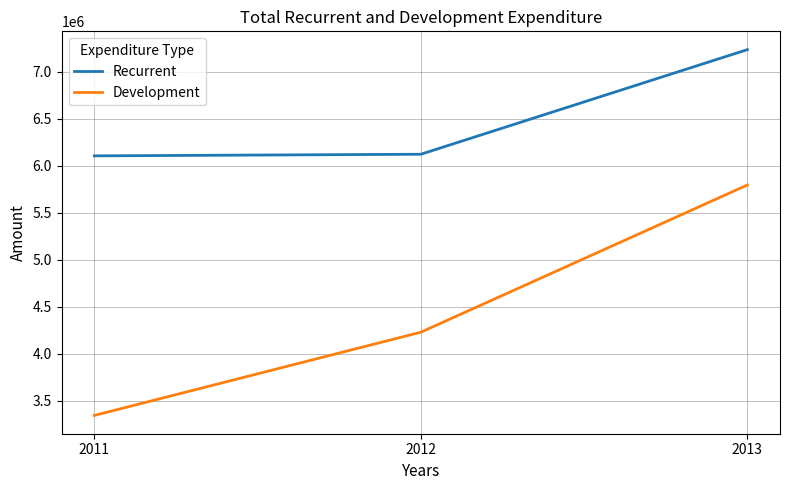

Is it true that Development equals 9843551 at 2013?

False